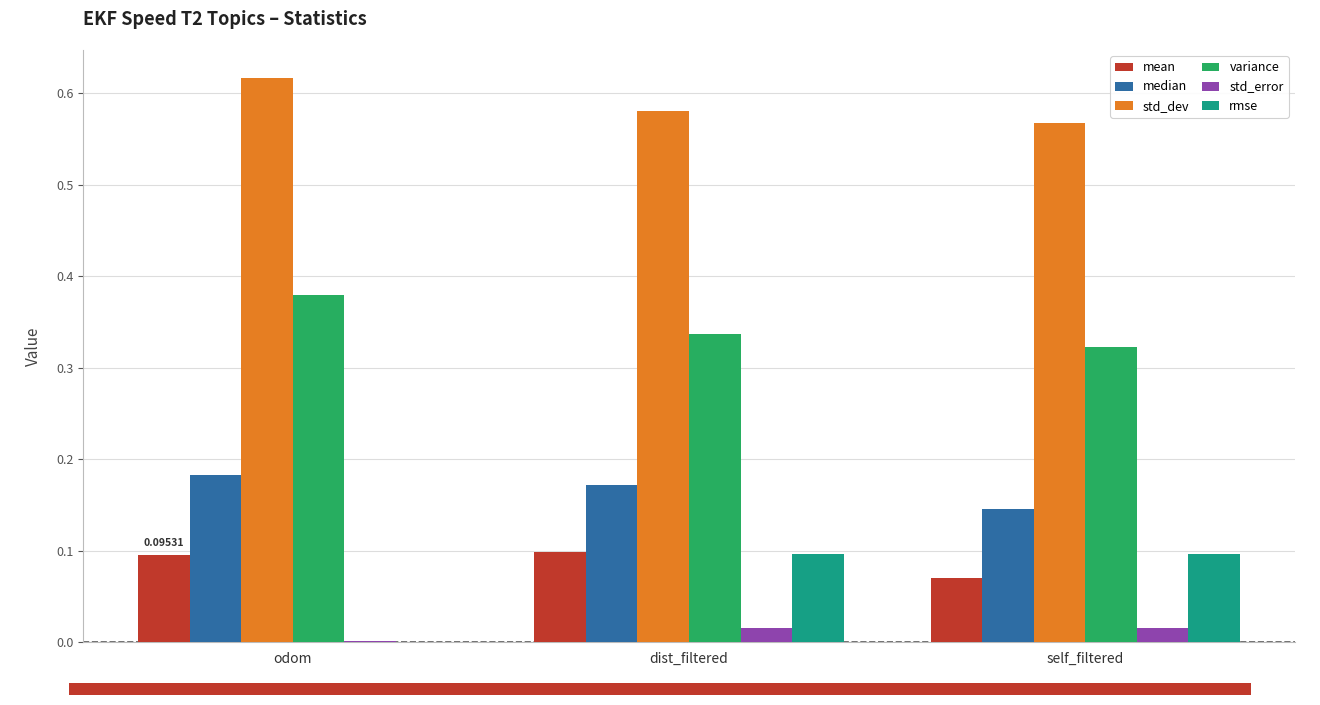

Reading left to right, transcribe all the data shown in this chart.

mean: 0.1	0.1	0.1
median: 0.2	0.2	0.1
std_dev: 0.6	0.6	0.6
variance: 0.4	0.3	0.3
std_error: 0.0	0.0	0.0
rmse: 0.0	0.1	0.1